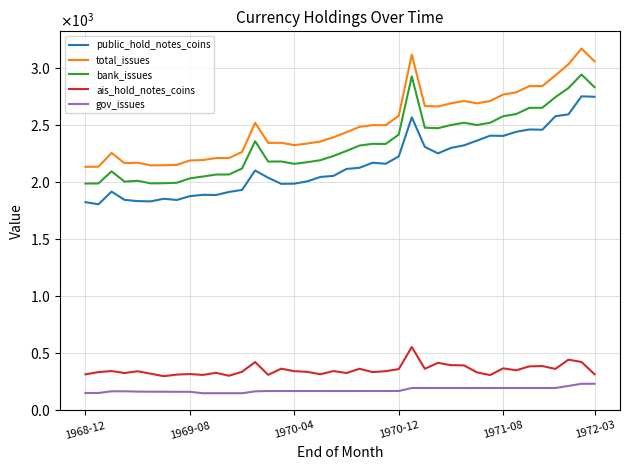

True or false: ais_hold_notes_coins and public_hold_notes_coins cross at least once.

False